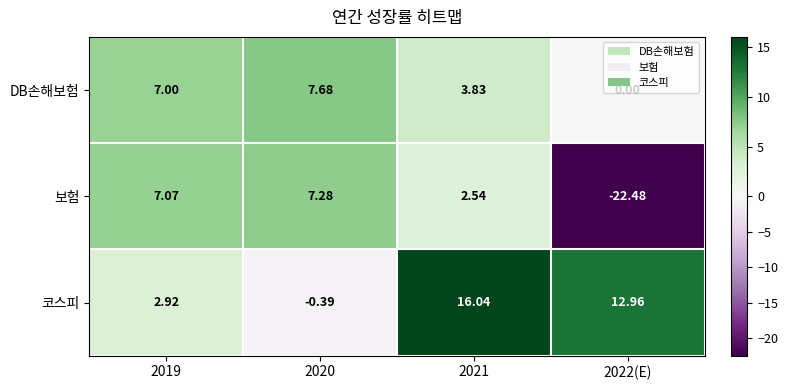

Count the number of data series in this chart.

3